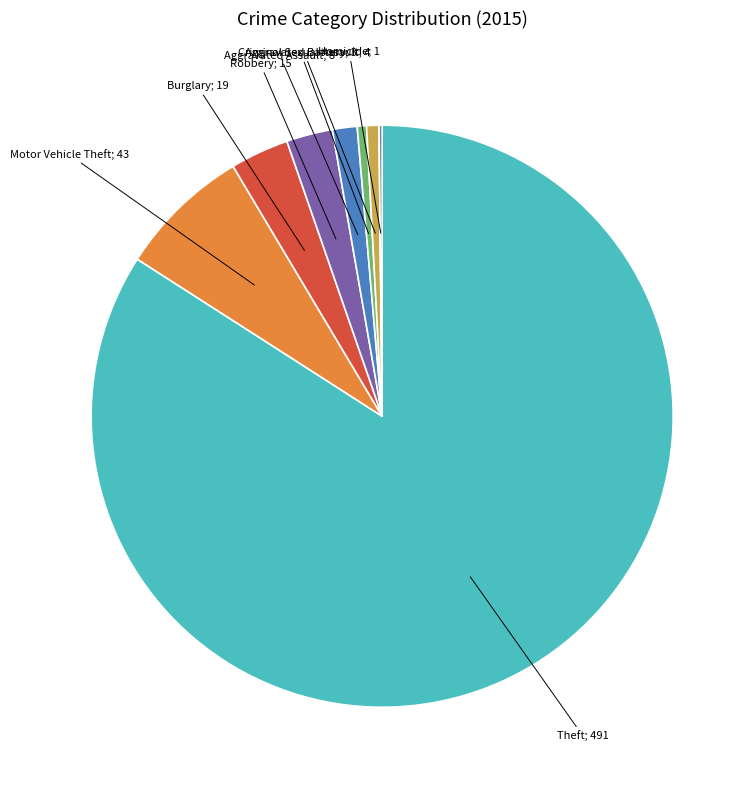

Is there a majority slice in this chart?

Yes